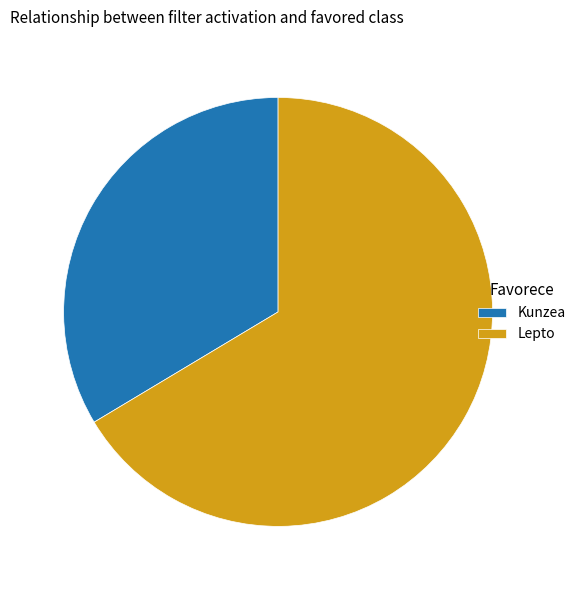

Which slice represents more than half of the pie?

Lepto